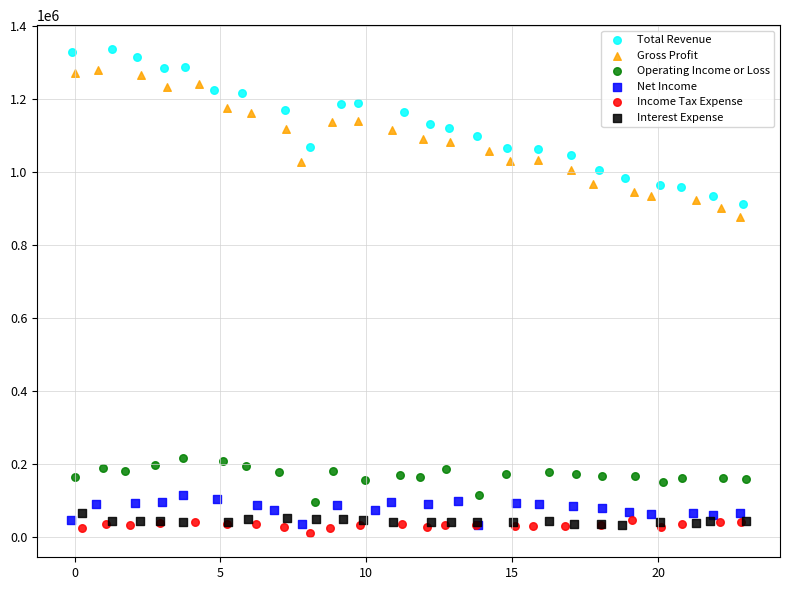

Which series reaches the maximum Y coordinate?

Total Revenue